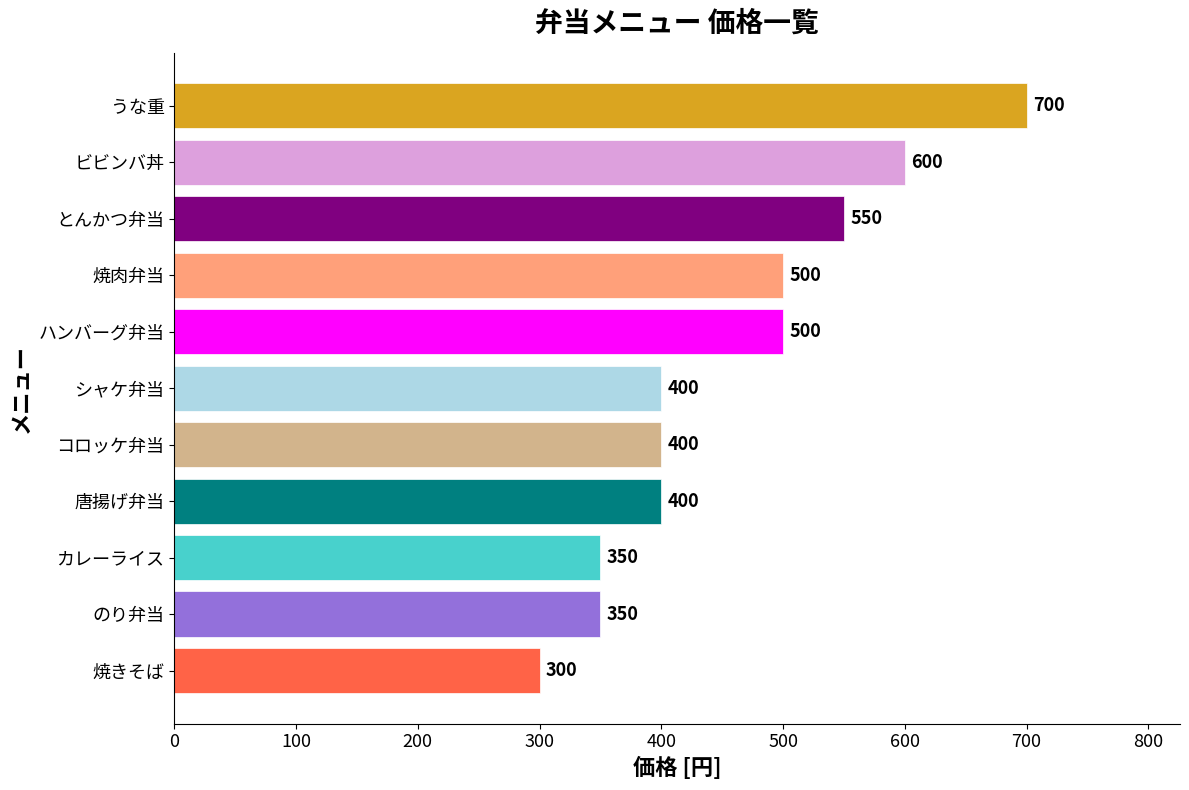

Are the bars horizontal?

Yes